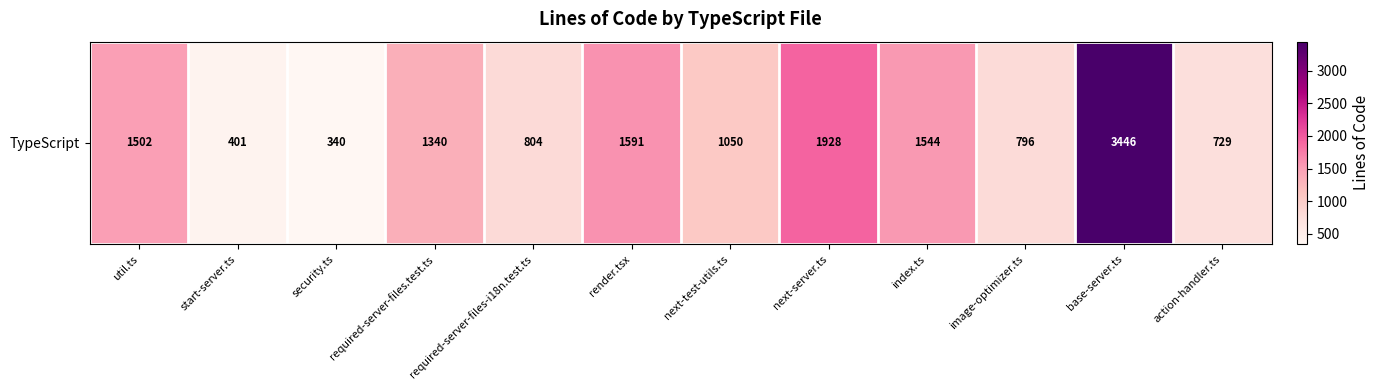

What is the difference between the second highest and second lowest values?

1527